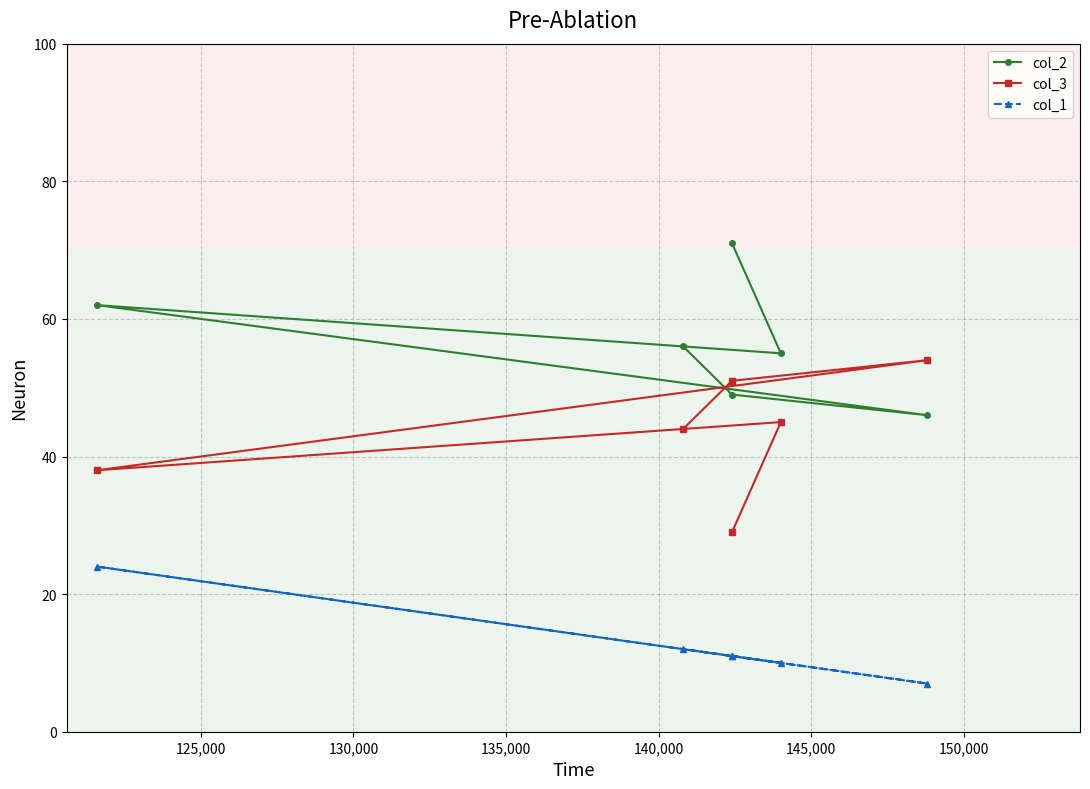

Count the number of categories in the chart.

6